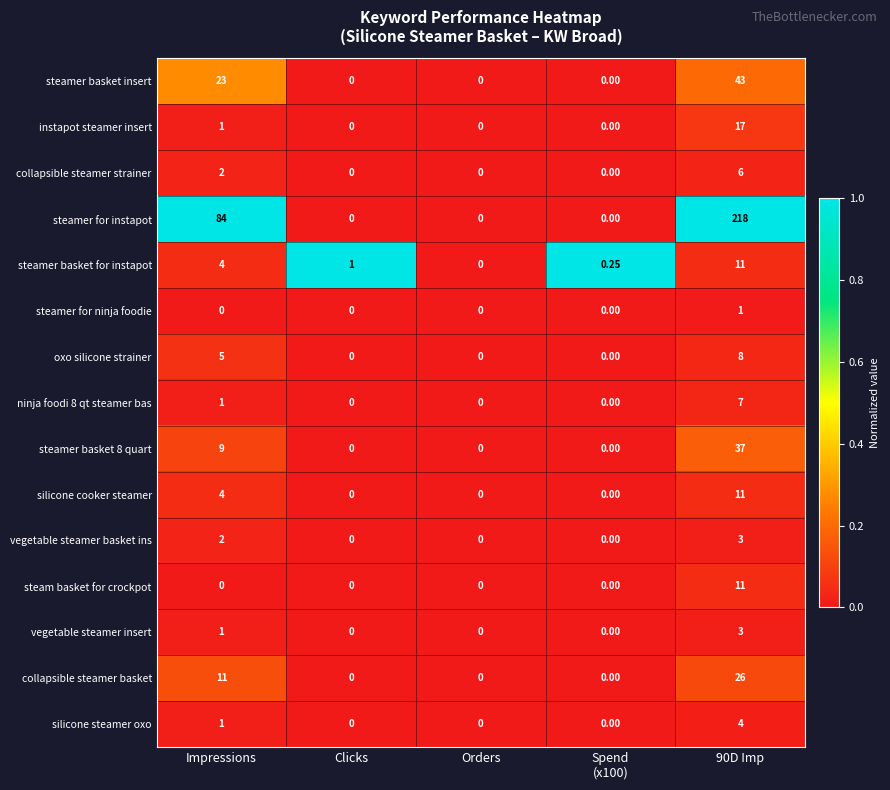

Which series has the largest total across all categories?

steamer for instapot